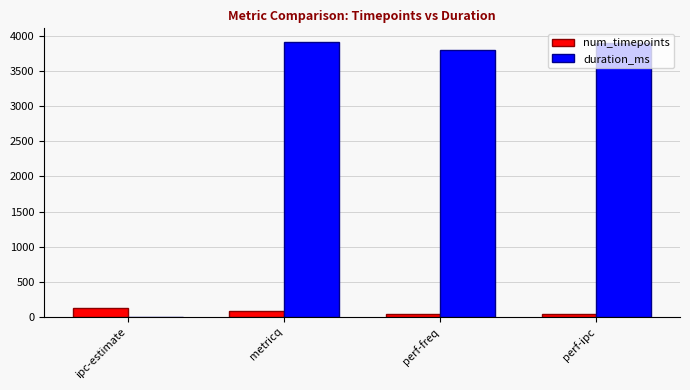

What is the sum of all duration_ms values?

11616